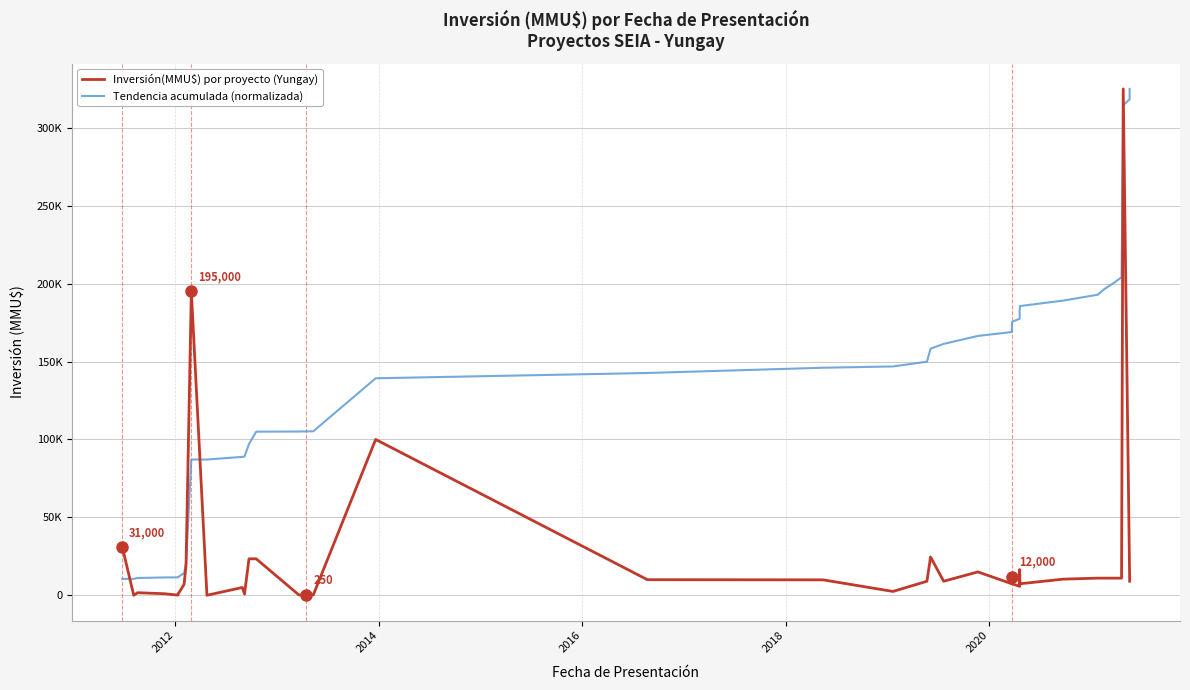

How many values in the Inversión(MMU$) por proyecto (Yungay) series exceed 9903?

19